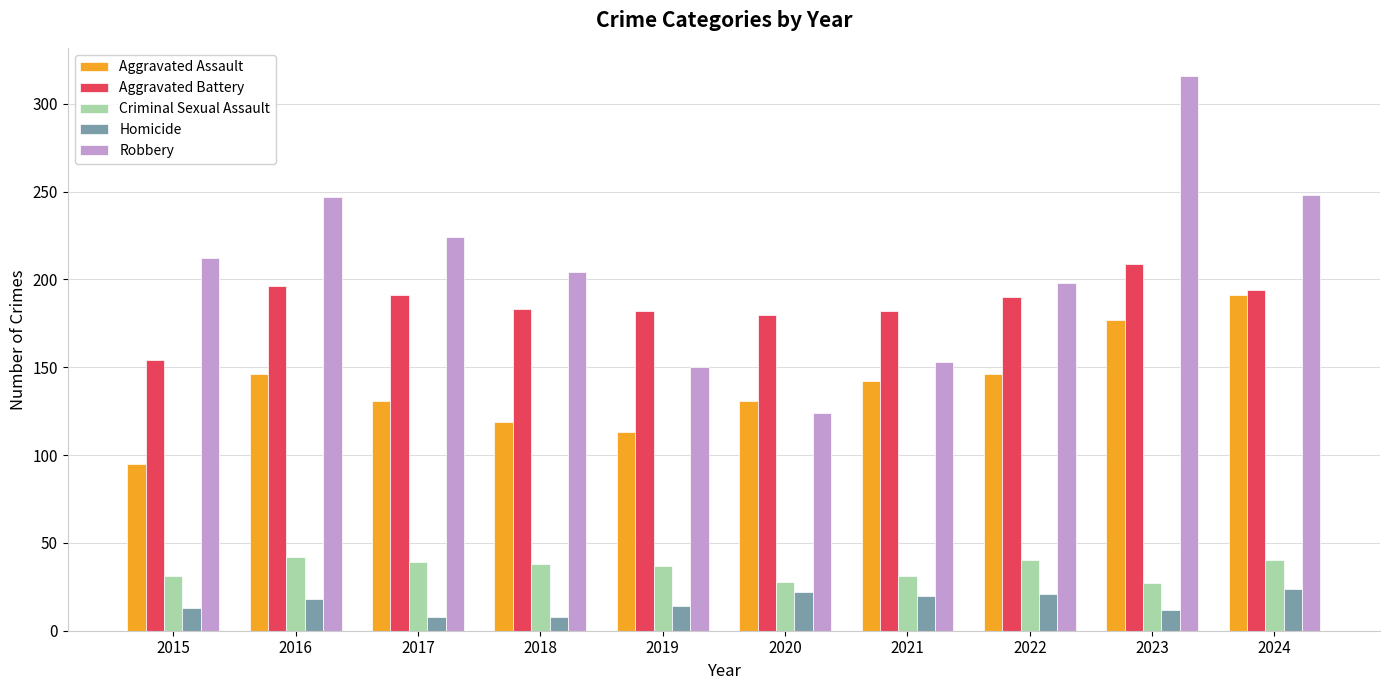

At how many categories does at least one series exceed 23?

10